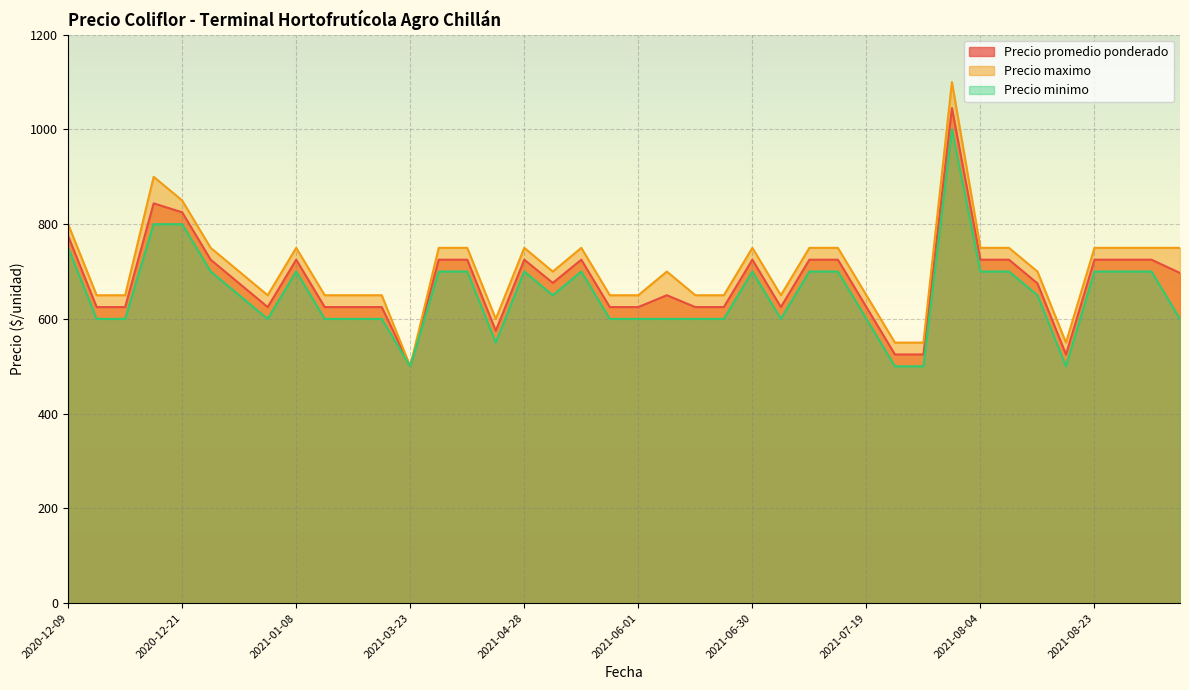

Which series has the largest range (max minus min)?

Precio maximo